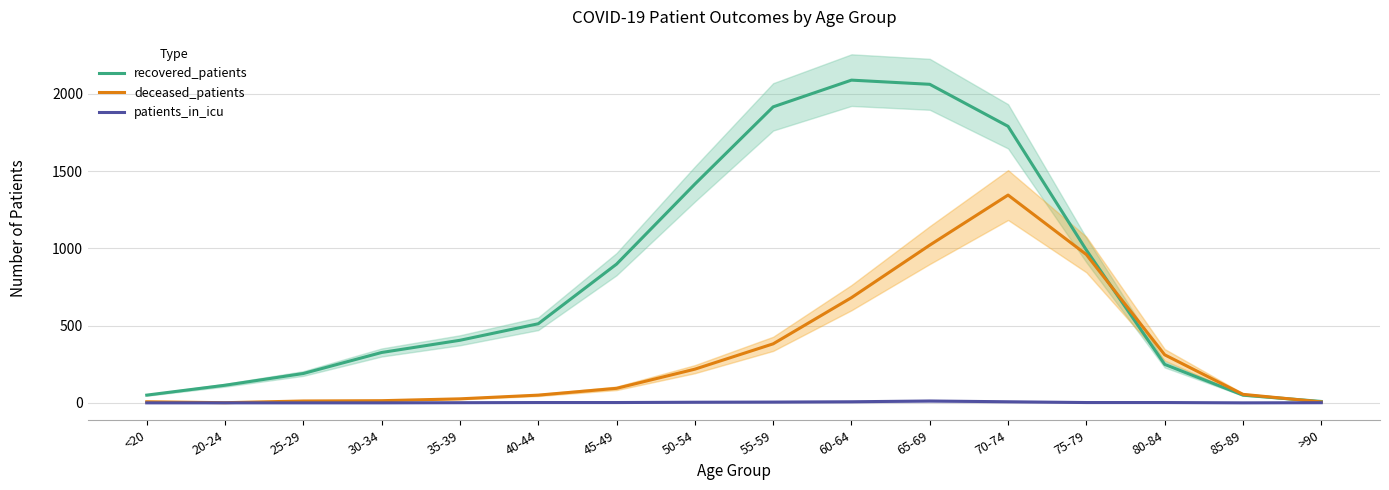

Is the value of deceased_patients at 20-24 greater than the value of patients_in_icu at >90?

No